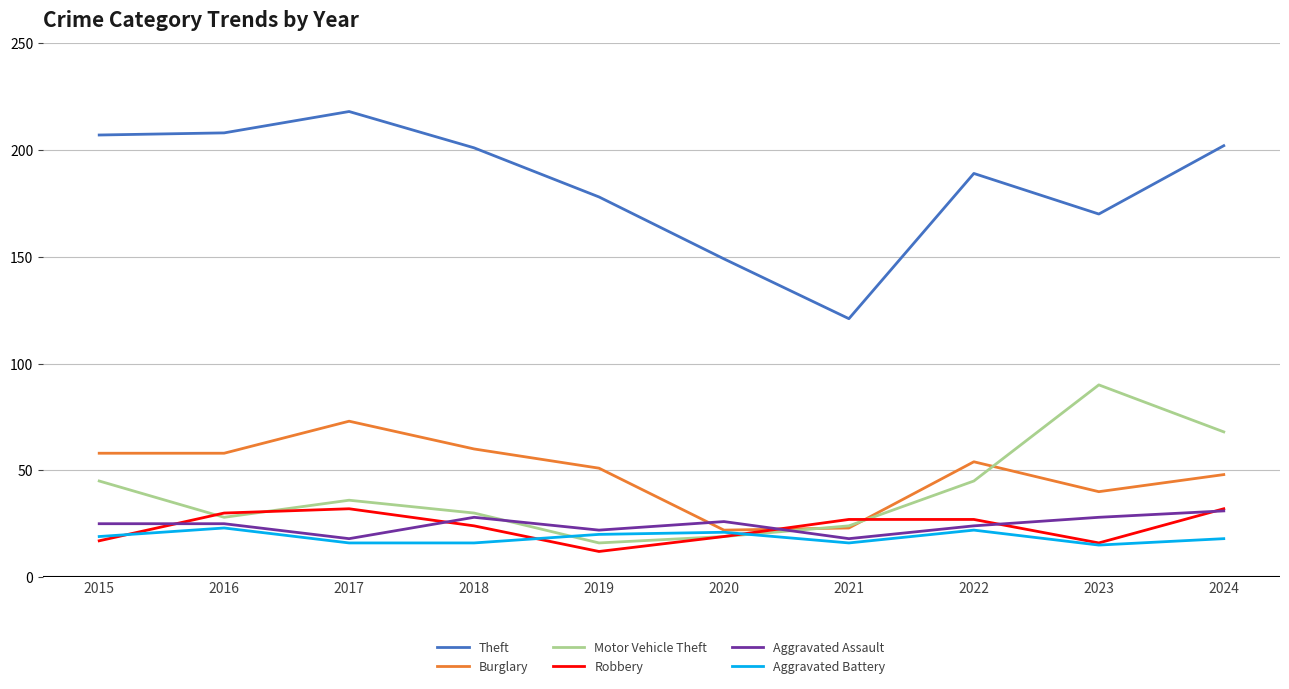

True or false: Theft and Motor Vehicle Theft intersect in this chart.

False